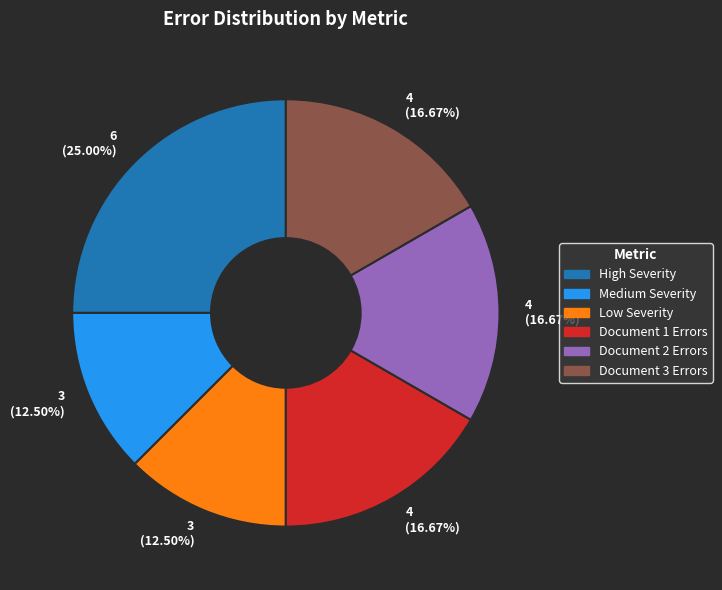

How many segments does this pie chart have?

6